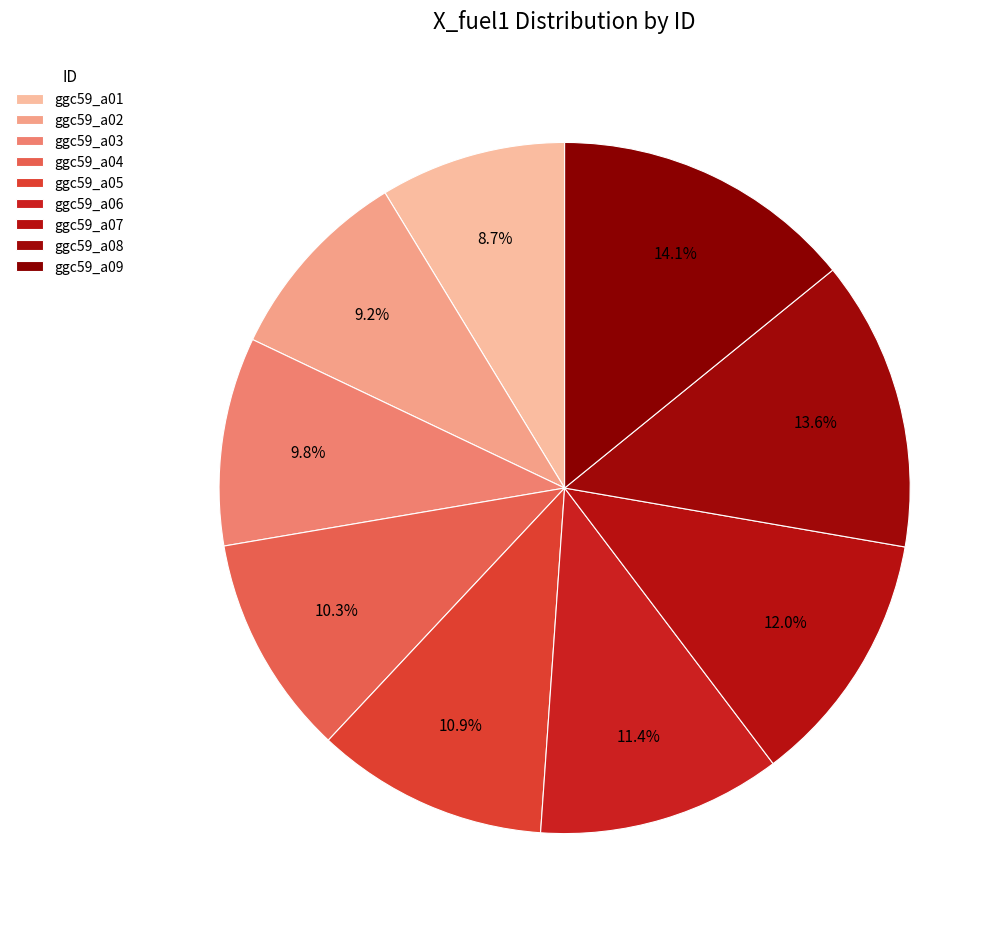

How many segments does this pie chart have?

9